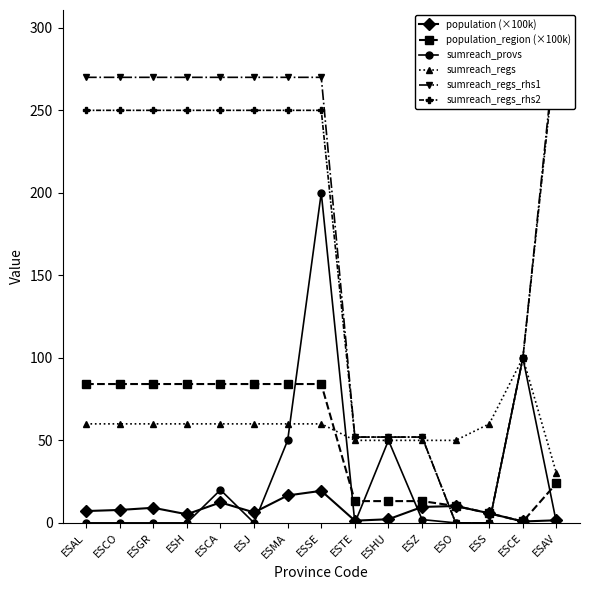

True or false: population (×100k) and sumreach_regs cross at least once.

False